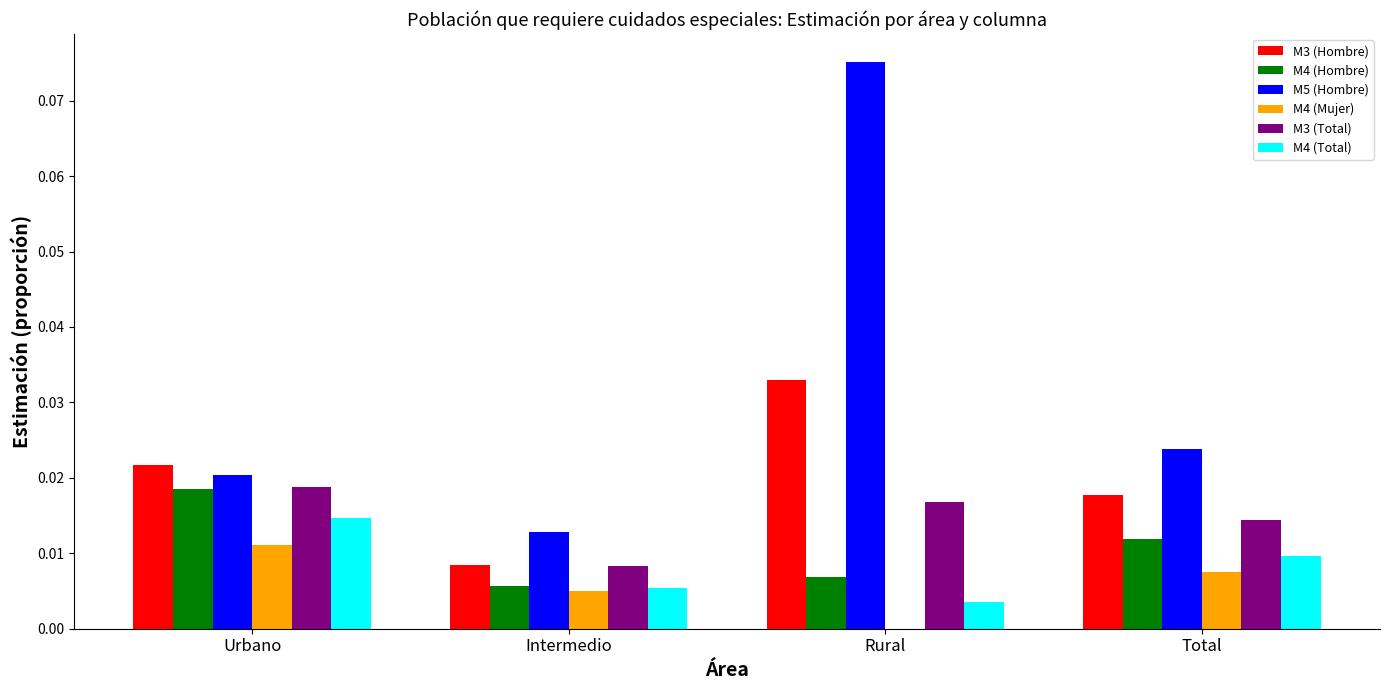

Is the value of M5 (Hombre) at Total greater than the value of M4 (Mujer) at Rural?

Yes